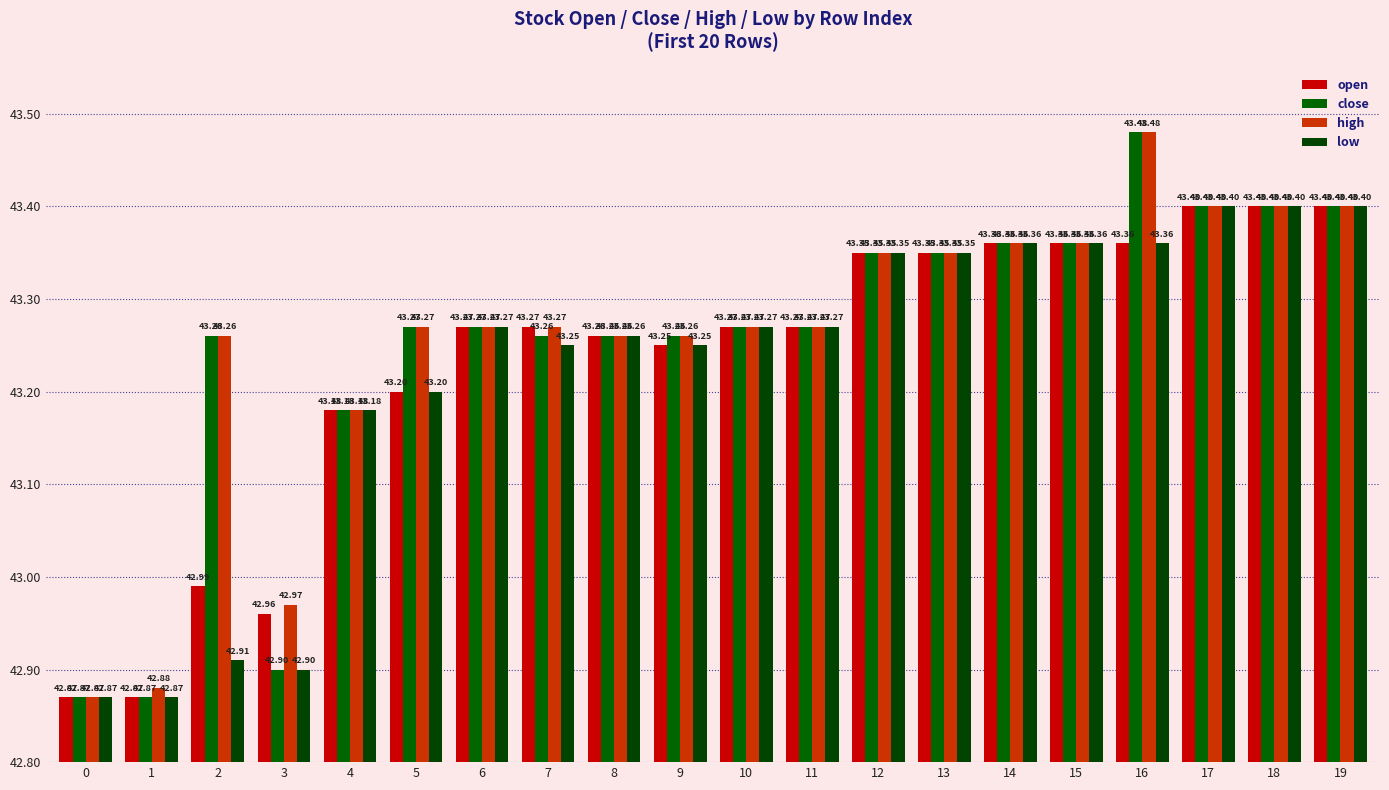

What is the minimum value for low?

0.1